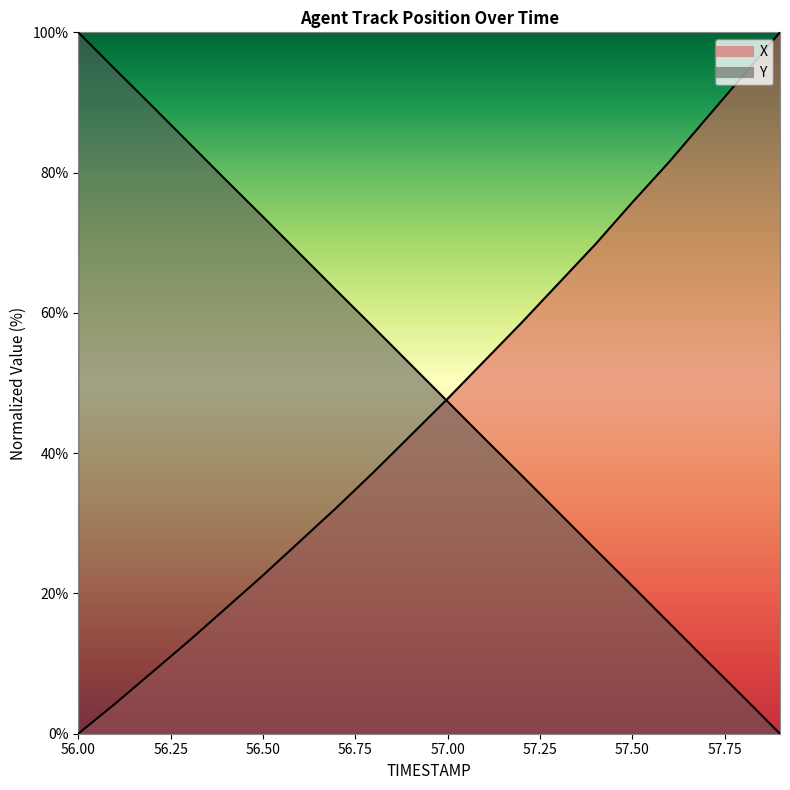

How many values in Y are above zero?

19